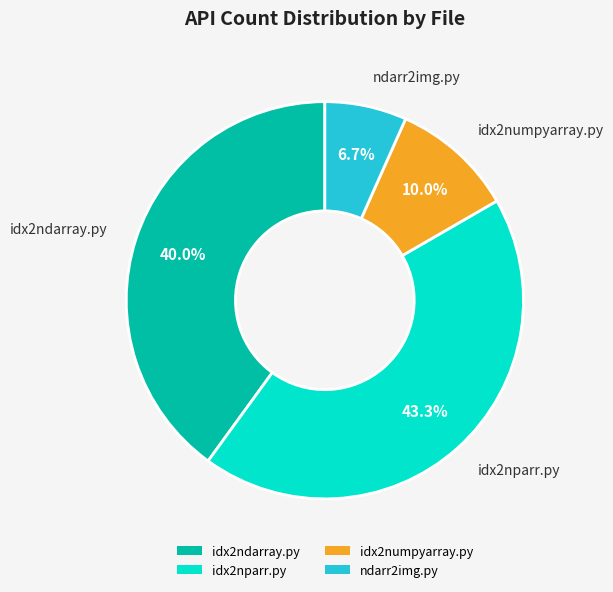

What percentage is the idx2ndarray.py slice, to the nearest percent?

40%